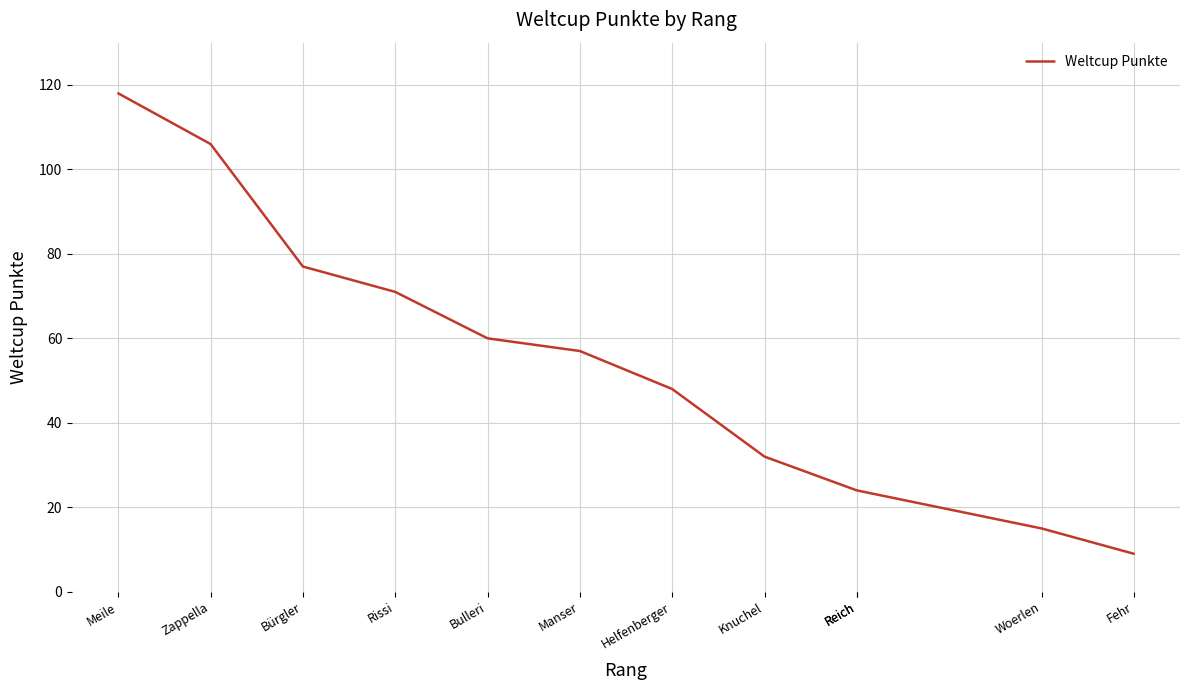

Where does the data first go above 57?

Meile